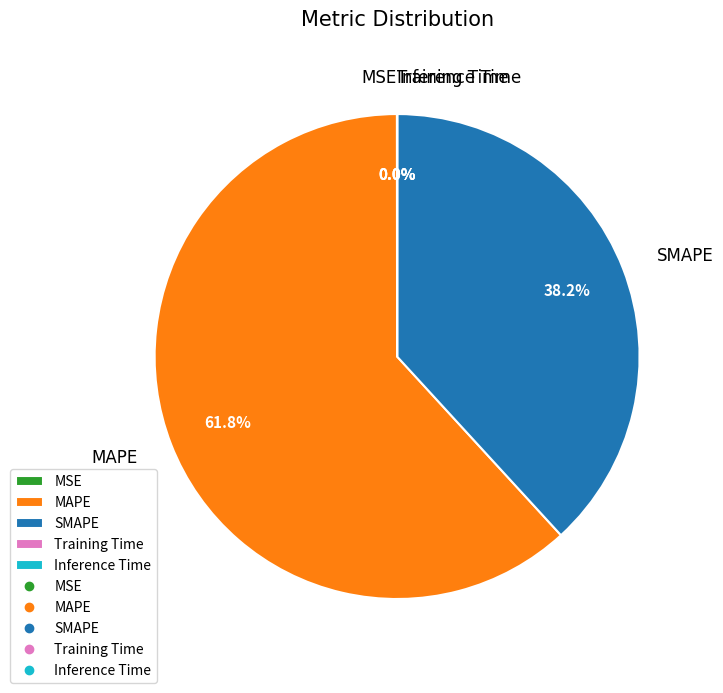

What is the largest slice in the pie chart?

MAPE